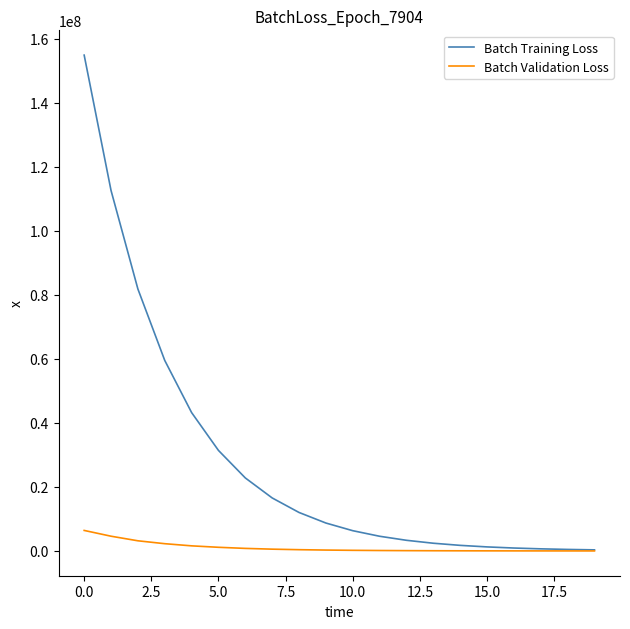

What is the highest value of the Batch Training Loss series?

154894000.0